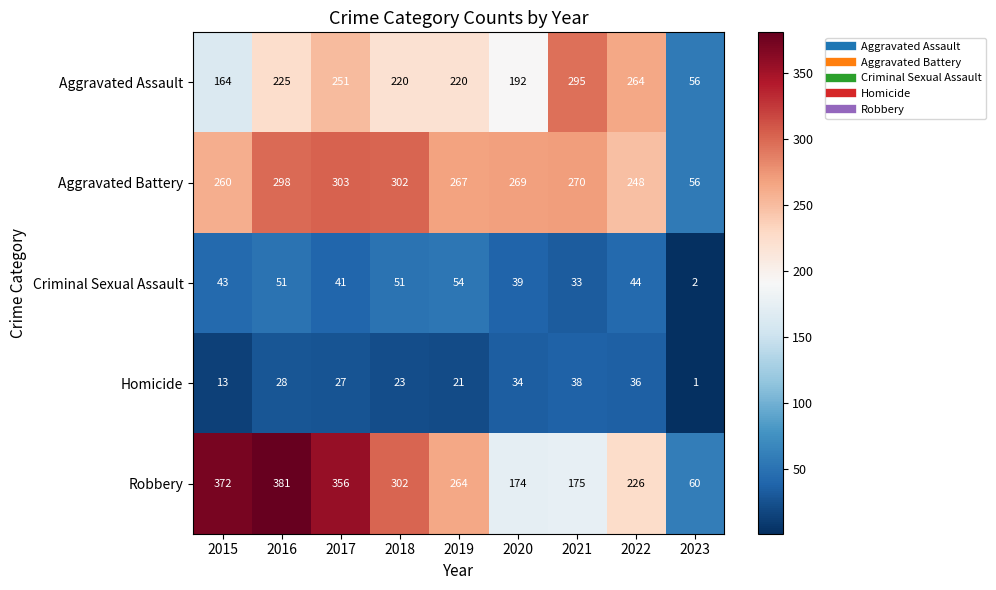

Rank the series by their maximum value, from highest to lowest.

Robbery, Aggravated Battery, Aggravated Assault, Criminal Sexual Assault, Homicide